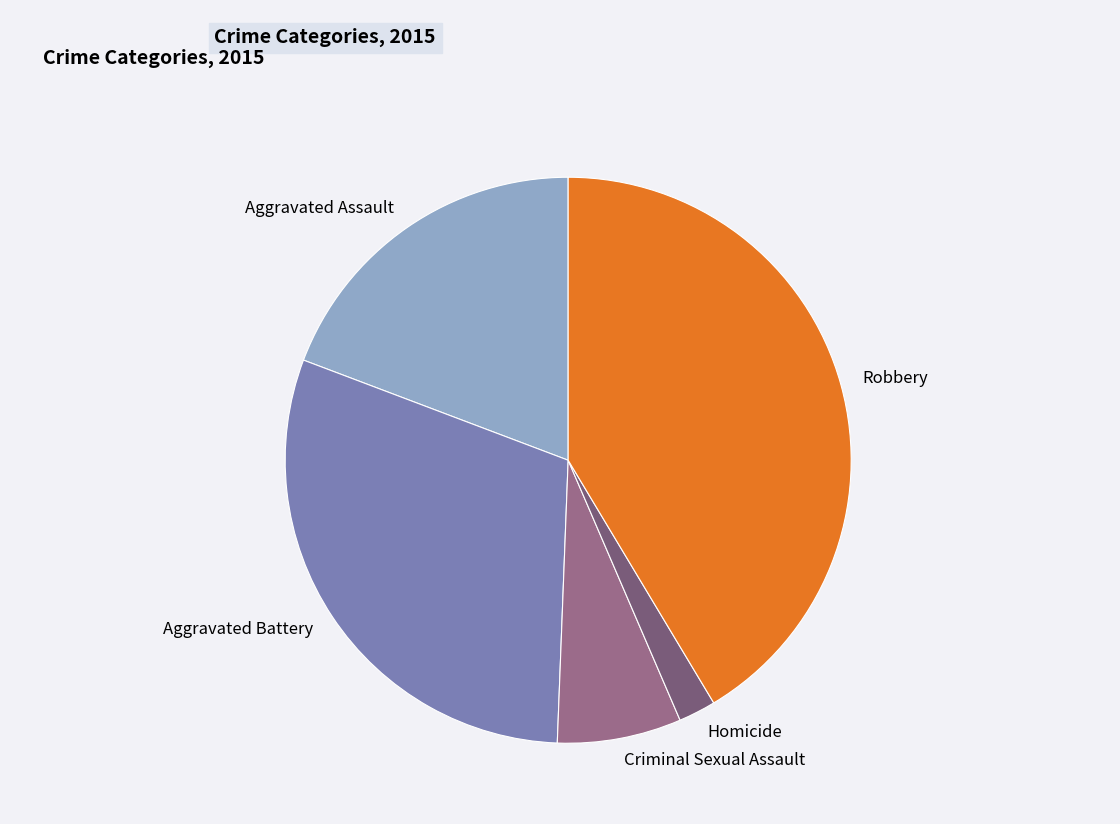

Which category has the biggest portion of the pie?

Robbery